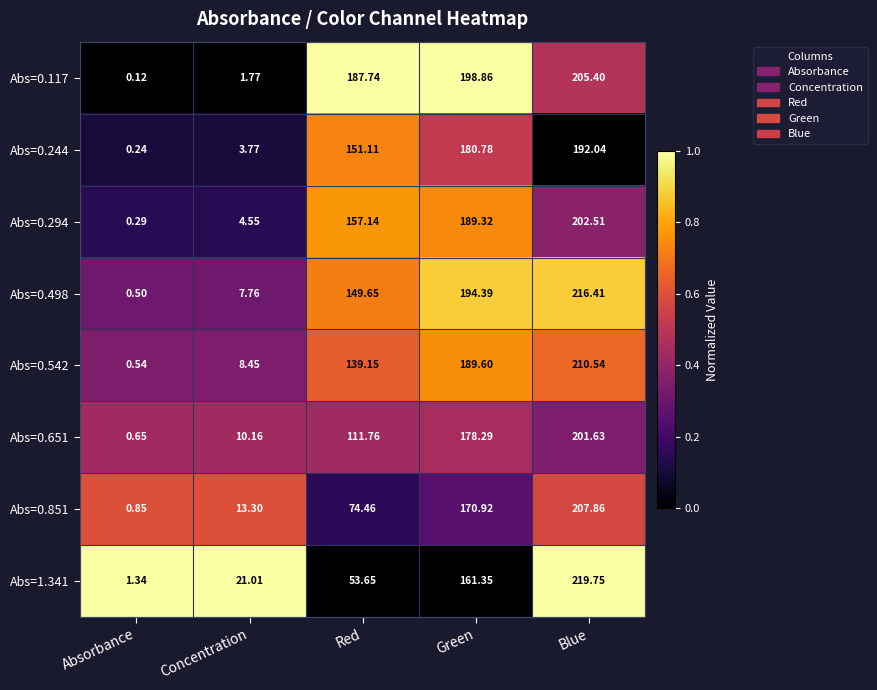

Is the value of Abs=0.244 at Blue greater than the value of Abs=0.851 at Blue?

No